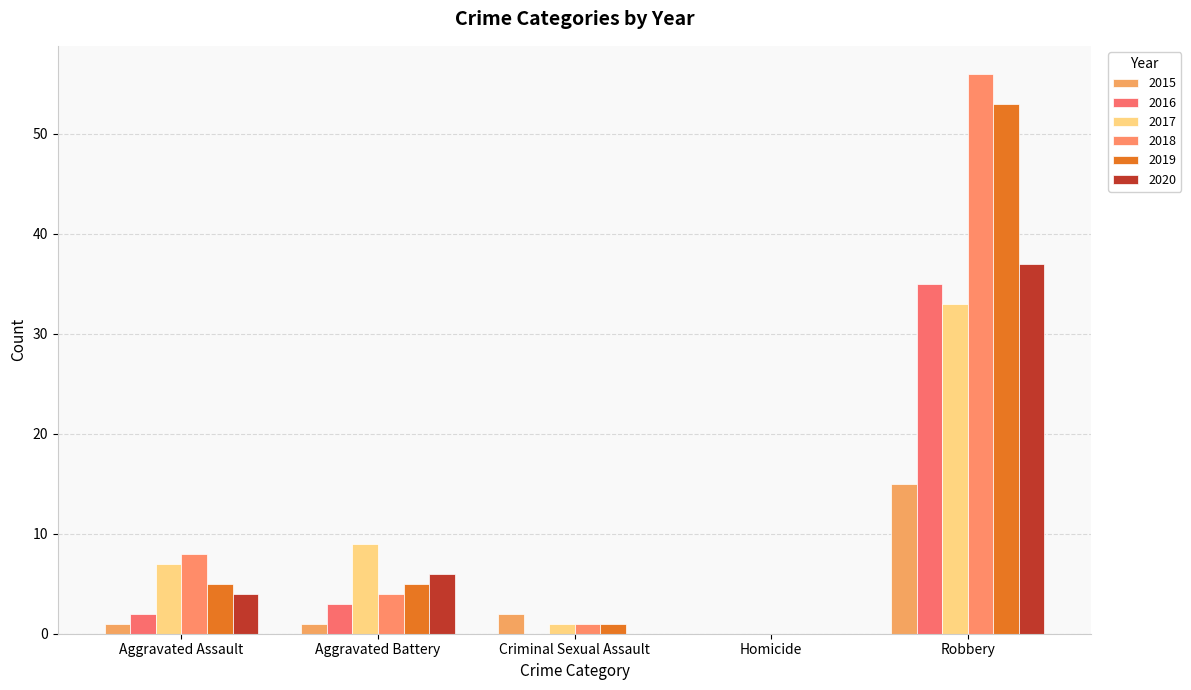

How many positive values does the 2019 series have?

4